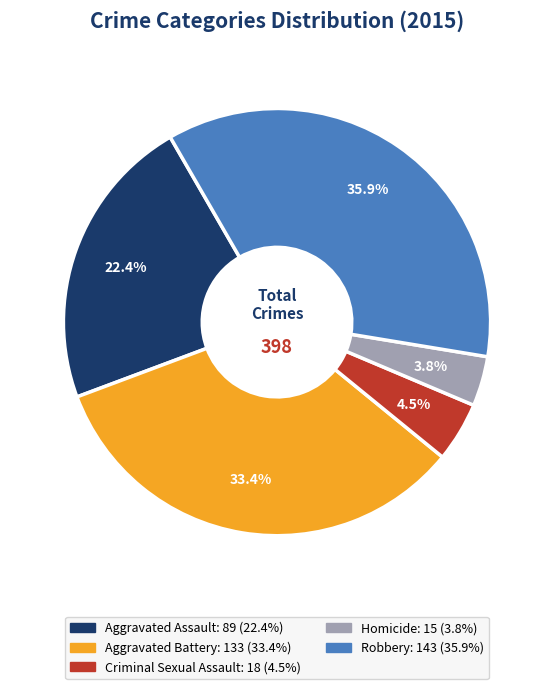

How many slices are in this pie chart?

5